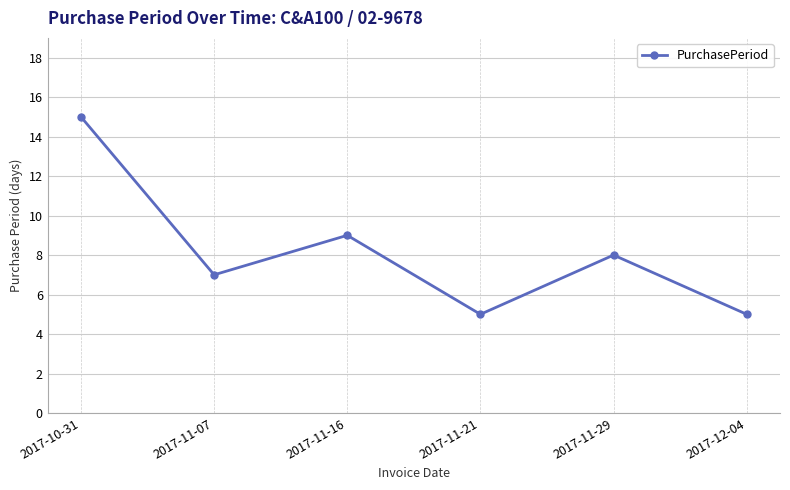

Which has a higher value, 2017-11-21 or 2017-11-29?

2017-11-29